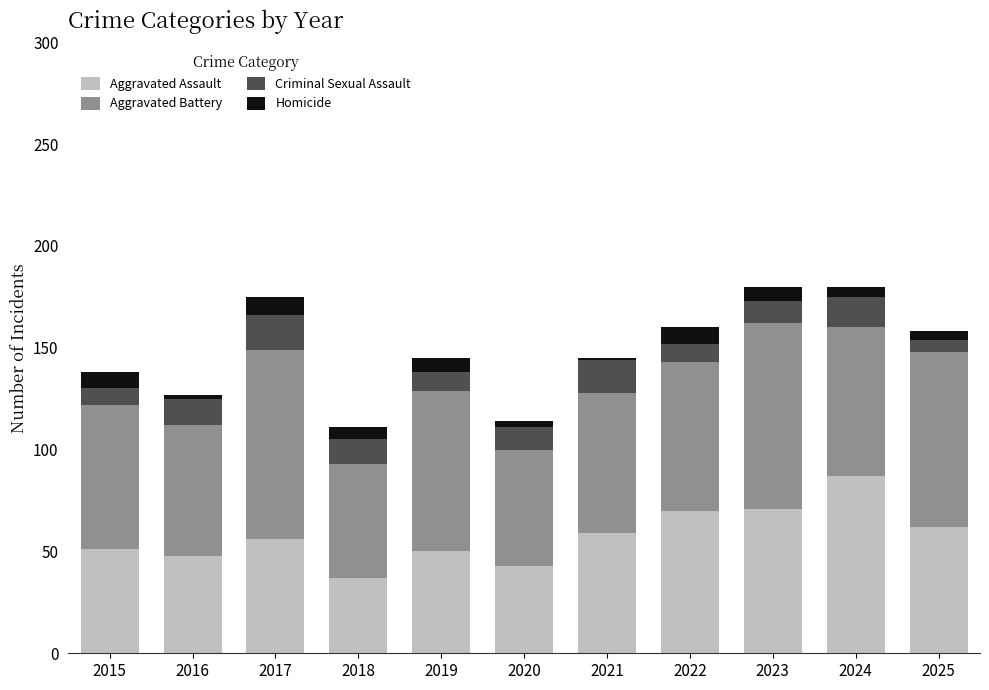

How many bars are there in total?

11